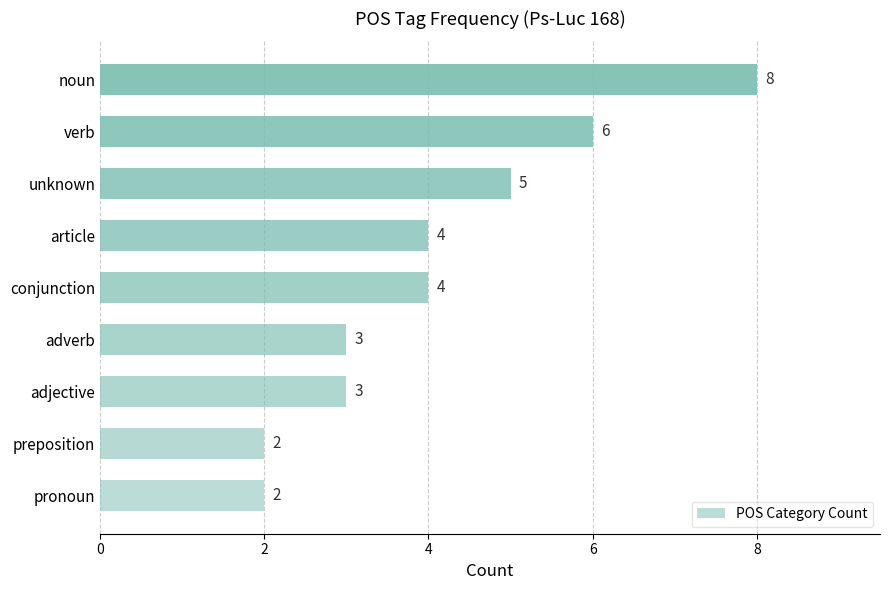

What is the sum of all values?

37